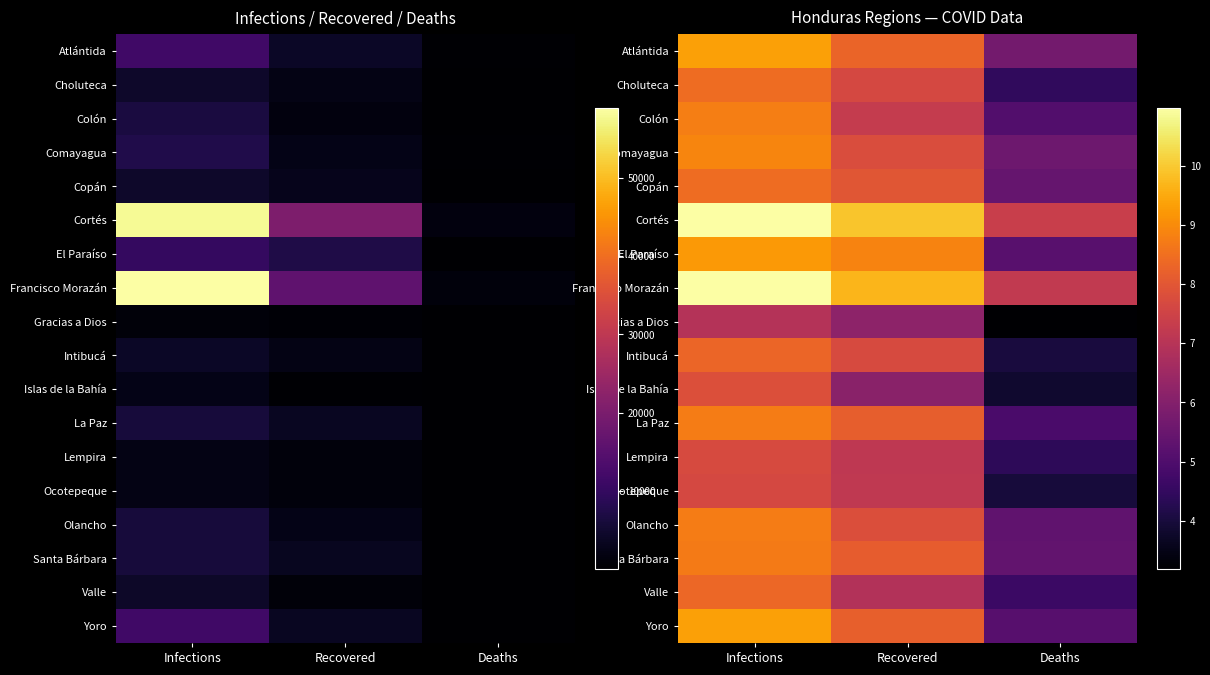

How many distinct data groups are displayed?

18